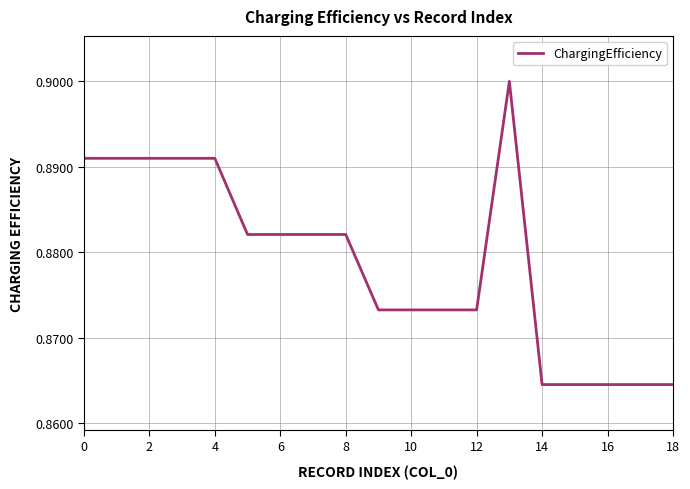

True or false: the data shows 0.5 at 18.

False